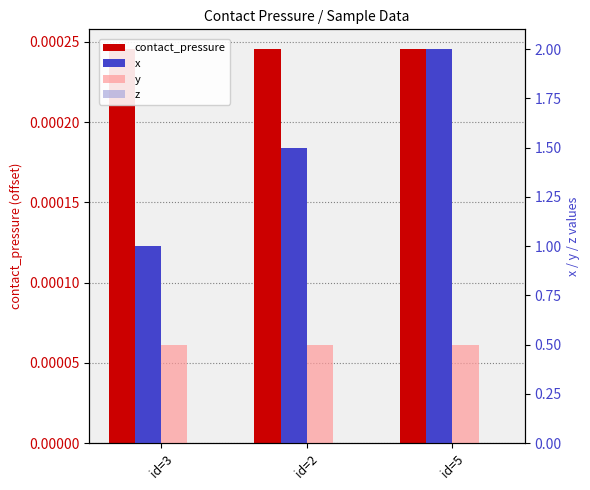

At how many categories does at least one series exceed 0?

3